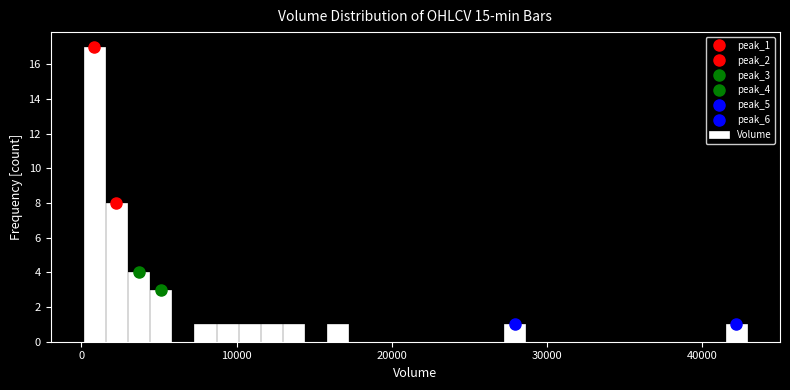

Read against the x-axis, roughly where is the centre of the tallest bar?

1000